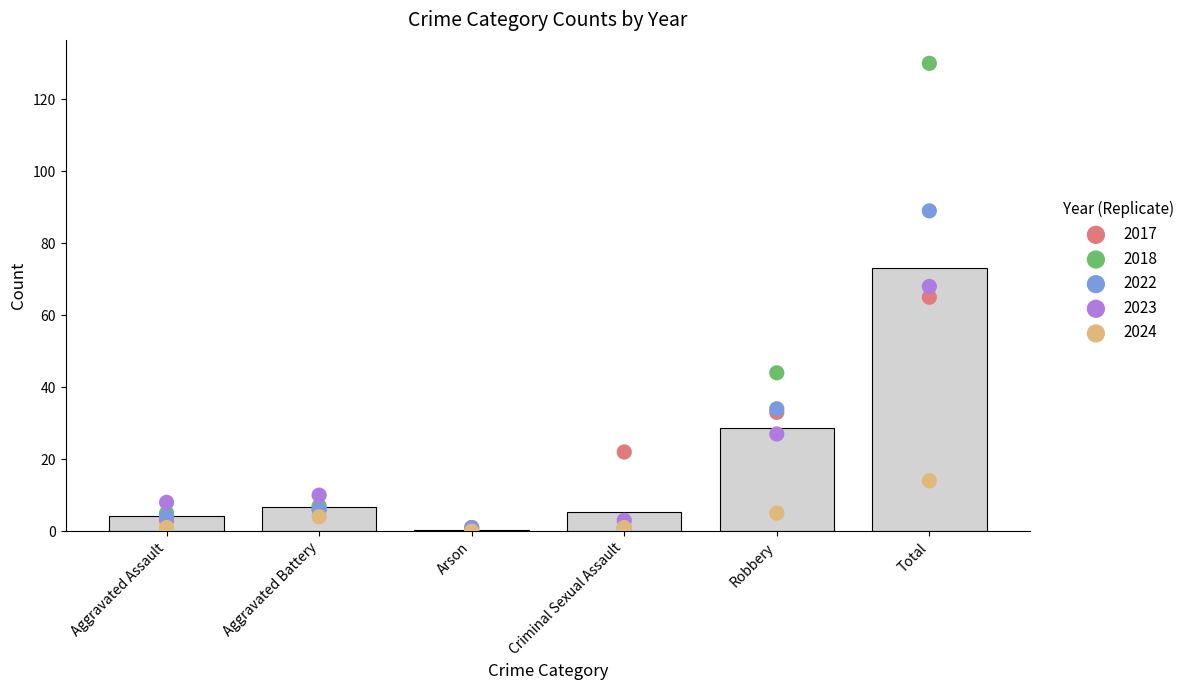

Which series contains the lowest Y value?

2018